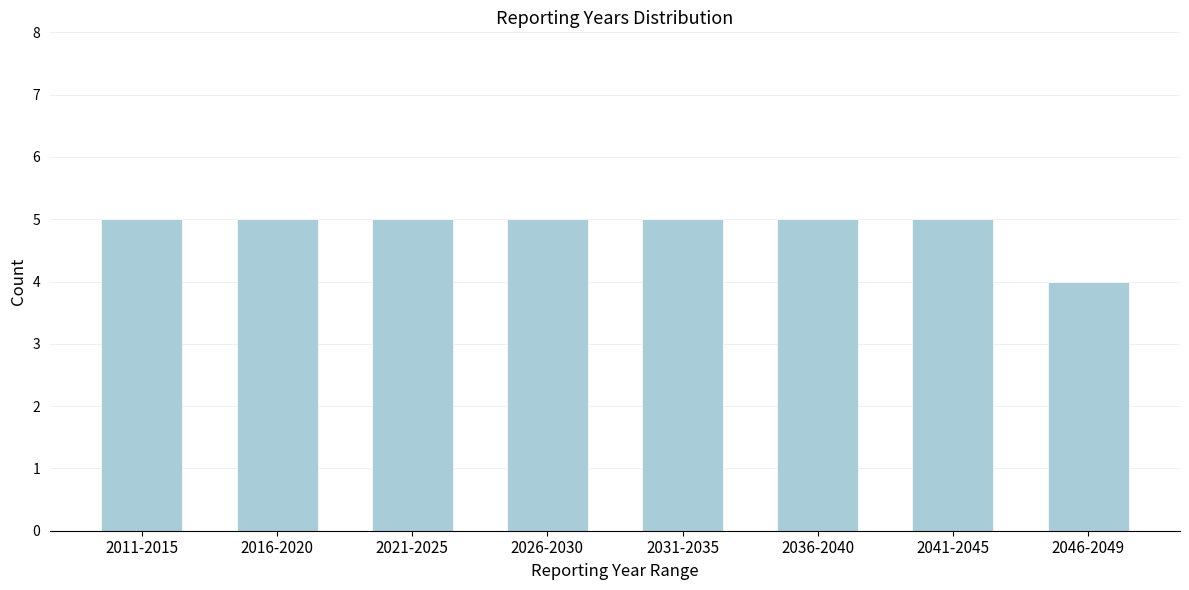

Reading left to right, extract all data points from this chart.

2011-2015=5	2016-2020=5	2021-2025=5	2026-2030=5	2031-2035=5	2036-2040=5	2041-2045=5	2046-2049=4